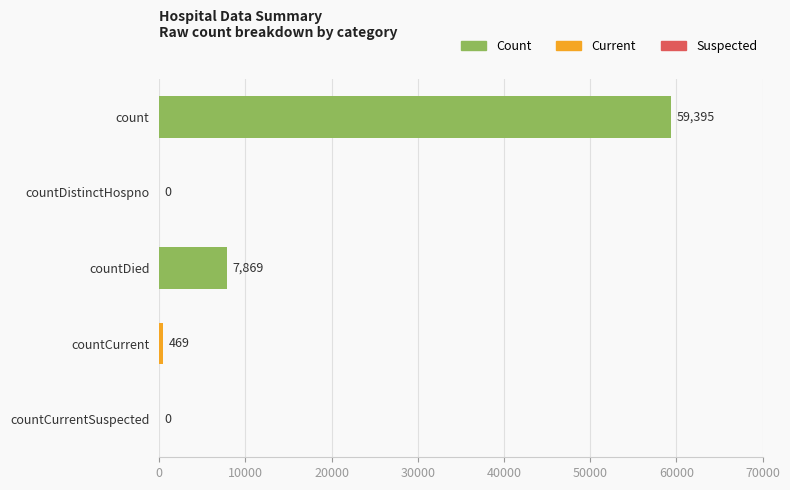

What is the sum of all values?

67733